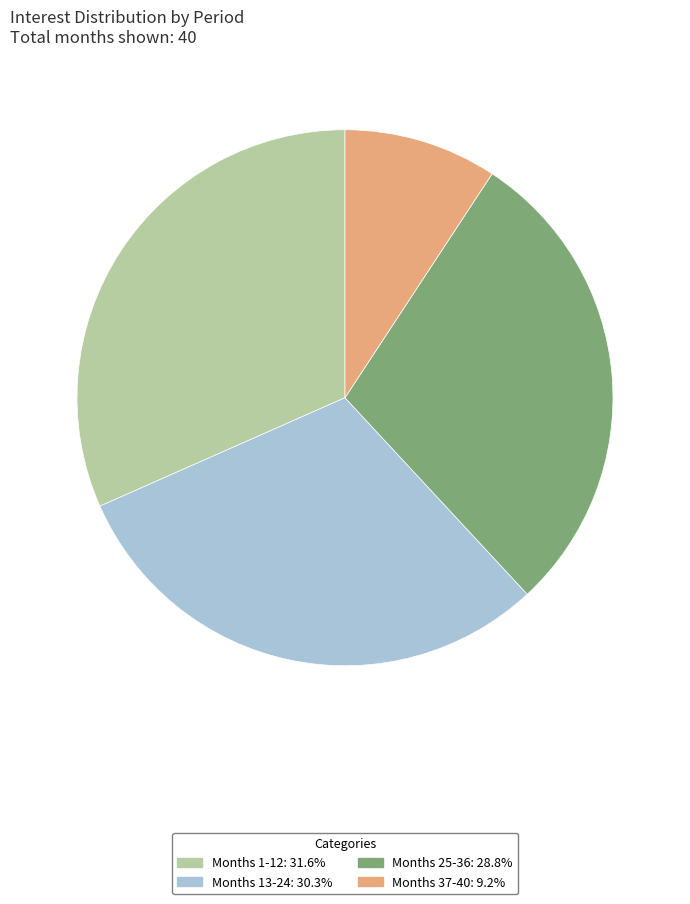

Is there a majority slice in this chart?

No